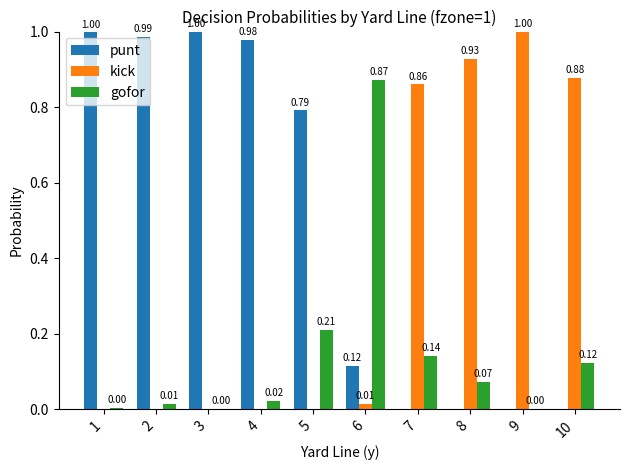

What is the total value across all series at 7?

1.0